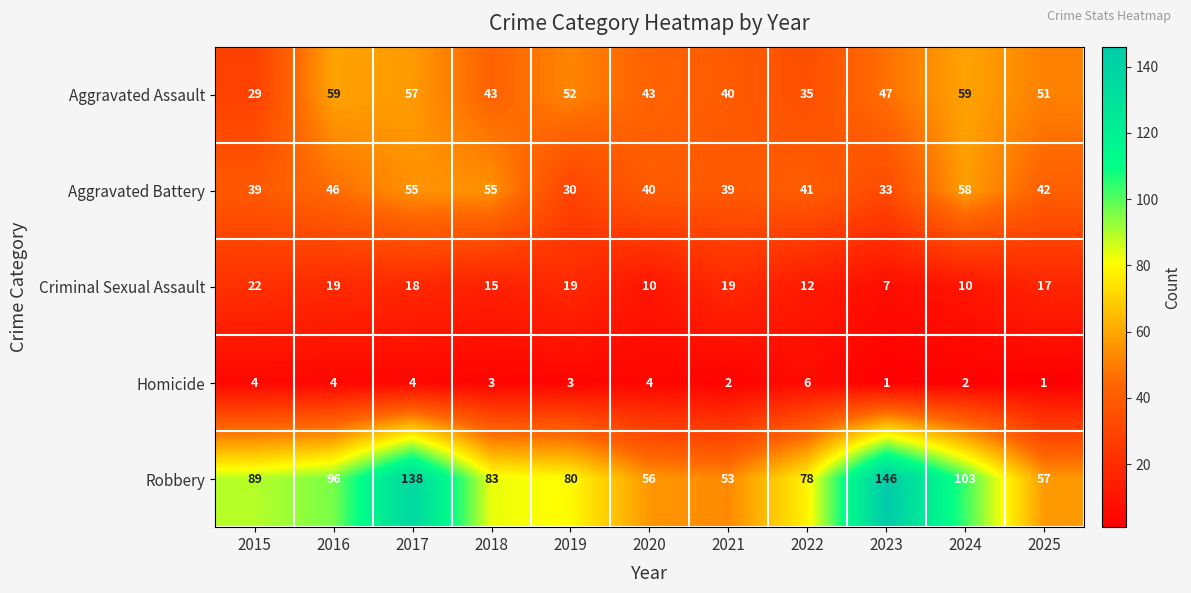

Is the value of Aggravated Battery at 2022 greater than the value of Homicide at 2023?

Yes